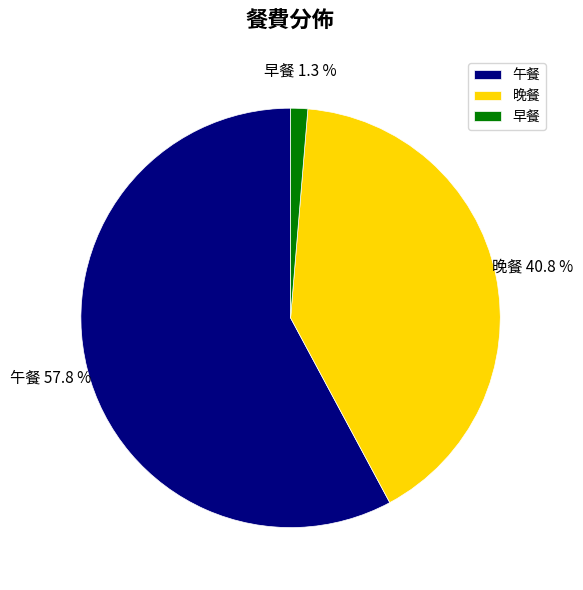

What is the smallest slice in the pie chart?

早餐